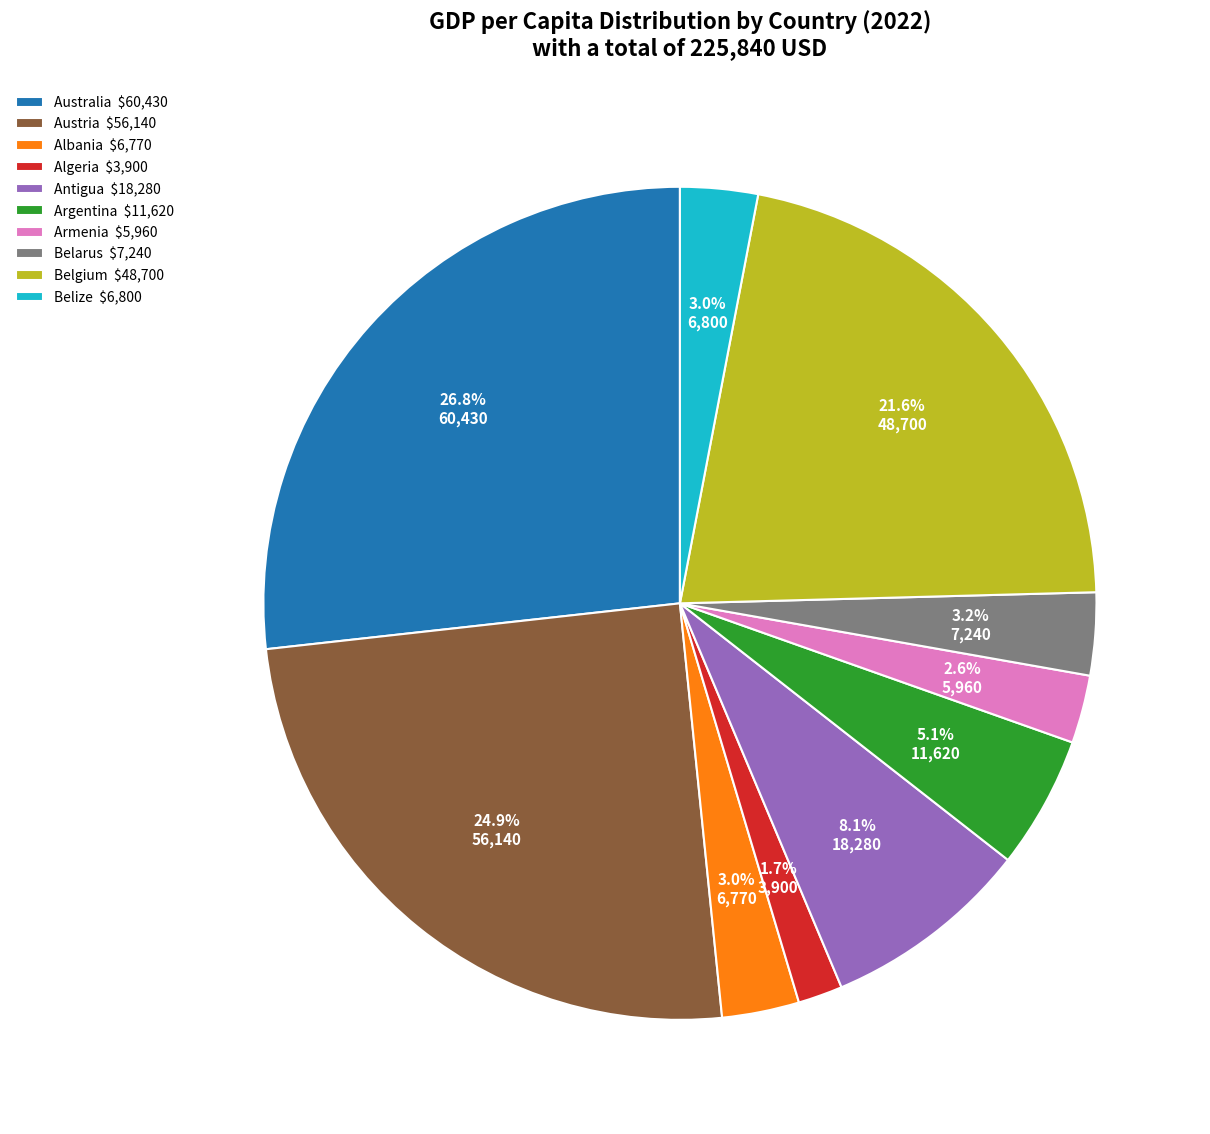

Does Australia $60,430 represent more than half of the total?

No